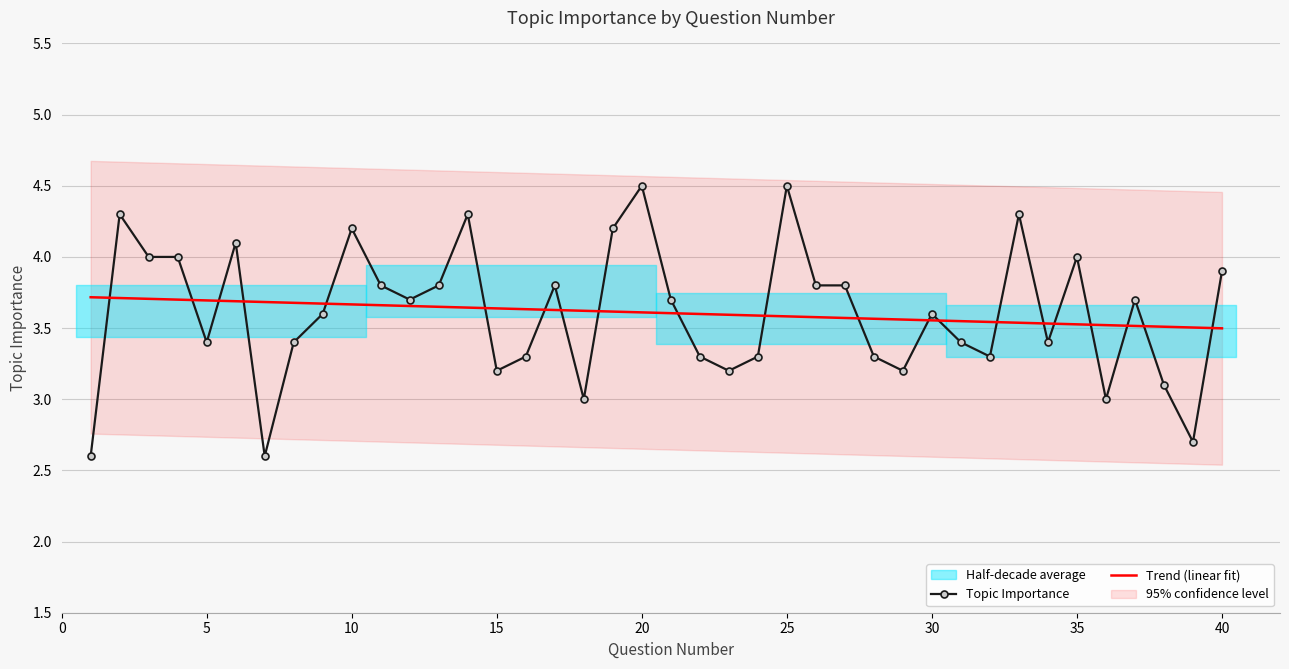

What is the sum of all values?

144.3